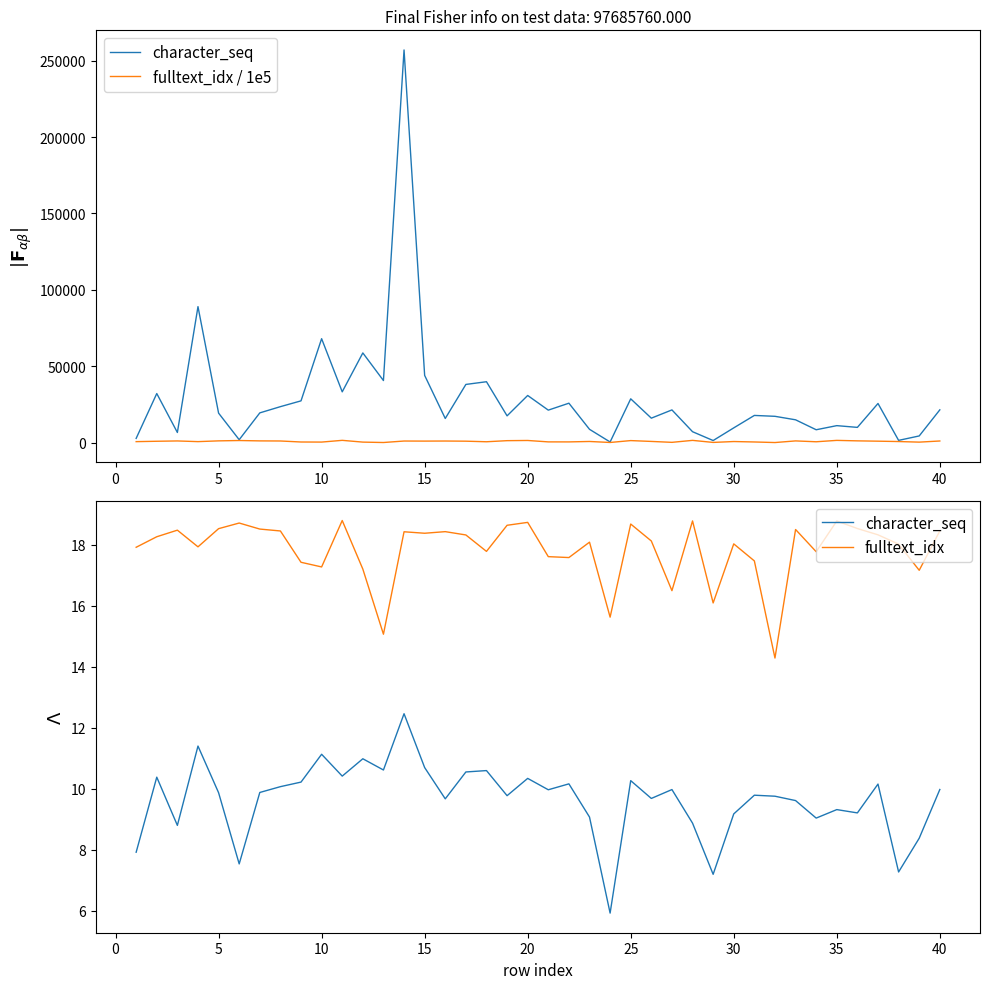

What is the minimum value shown in the chart?

5.9